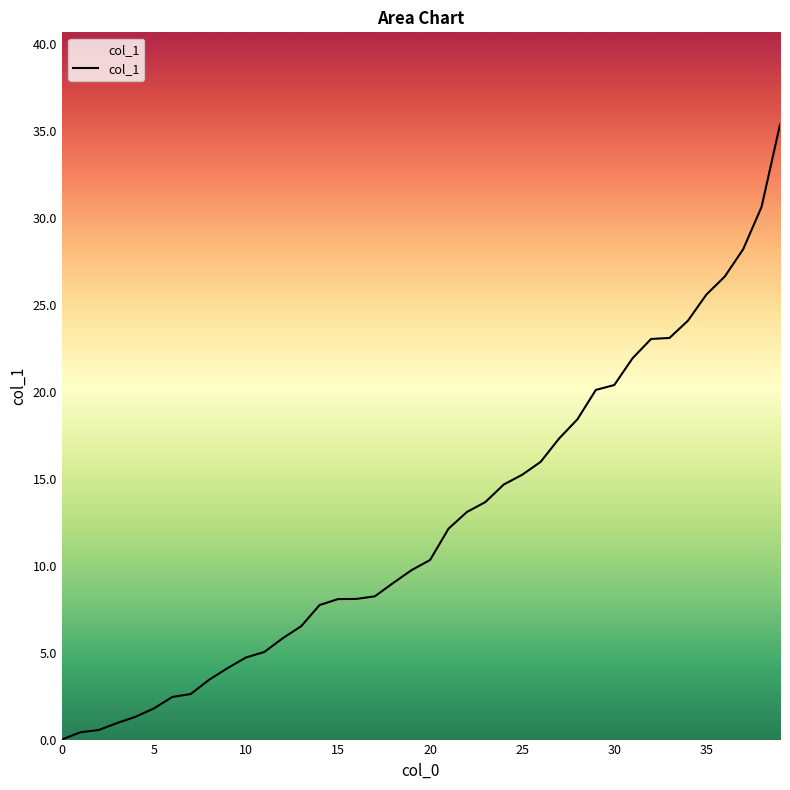

How many lines are shown in the chart?

1